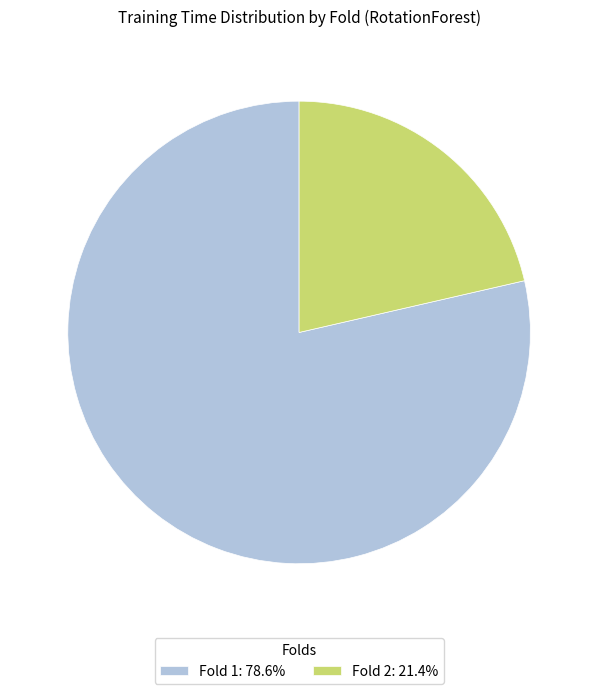

Is Fold 1: 78.6% the majority of the pie?

Yes